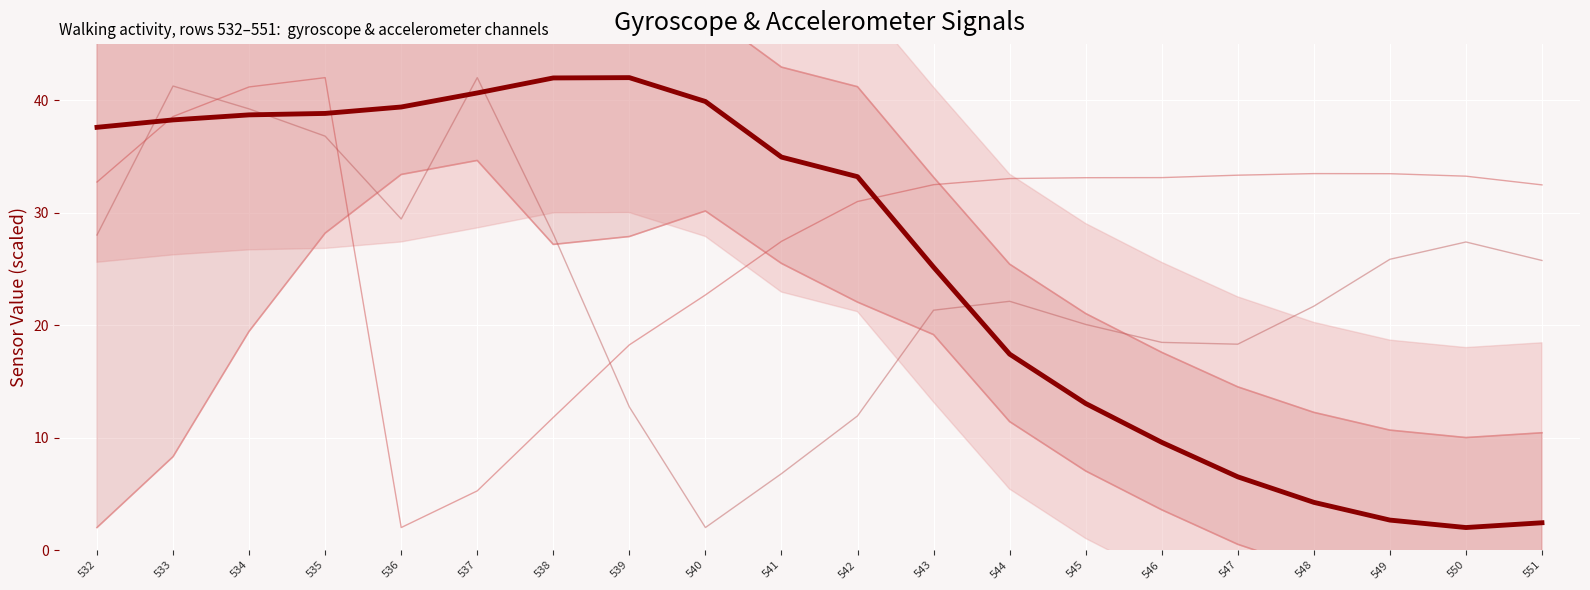

At which label is gyroscope_right_shin_y closest to 22?

543